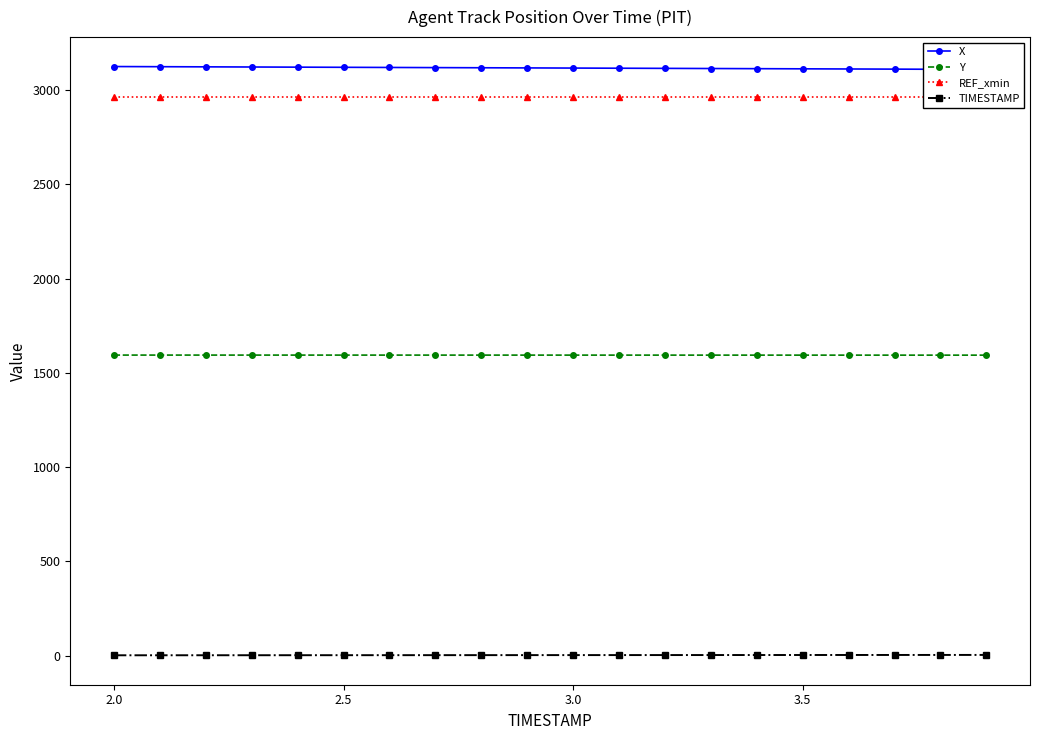

Reading left to right, what are all the values shown in this chart?

X: 3124.2	3123.3	3122.6	3121.7	3120.9	3120.1	3119.3	3118.5	3117.7	3116.9	3116.1	3115.3	3114.5	3113.7	3112.9	3112.1	3111.2	3110.4	3109.6	3108.8
Y: 1594.0	1594.0	1594.0	1594.0	1594.0	1594.0	1593.9	1593.9	1593.9	1593.9	1593.9	1593.8	1593.8	1593.8	1593.8	1593.8	1593.8	1593.7	1593.7	1593.7
REF_xmin: 2964.5	2964.5	2964.5	2964.5	2964.5	2964.5	2964.5	2964.5	2964.5	2964.5	2964.5	2964.5	2964.5	2964.5	2964.5	2964.5	2964.5	2964.5	2964.5	2964.5
TIMESTAMP: 2.0	2.1	2.2	2.3	2.4	2.5	2.6	2.7	2.8	2.9	3.0	3.1	3.2	3.3	3.4	3.5	3.6	3.7	3.8	3.9